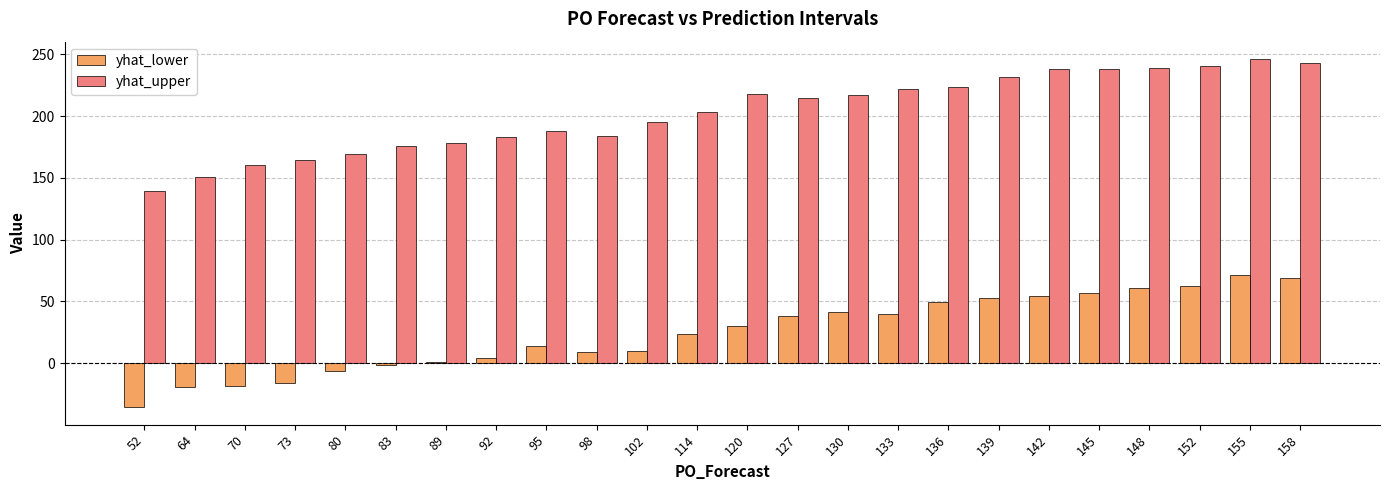

What is the difference between the second highest and minimum values in the yhat_upper series?

103.8